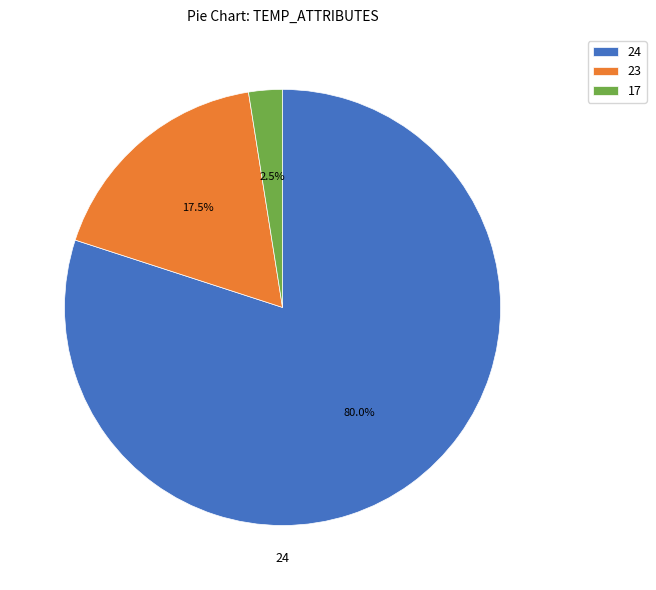

What is the smallest slice in the pie chart?

17